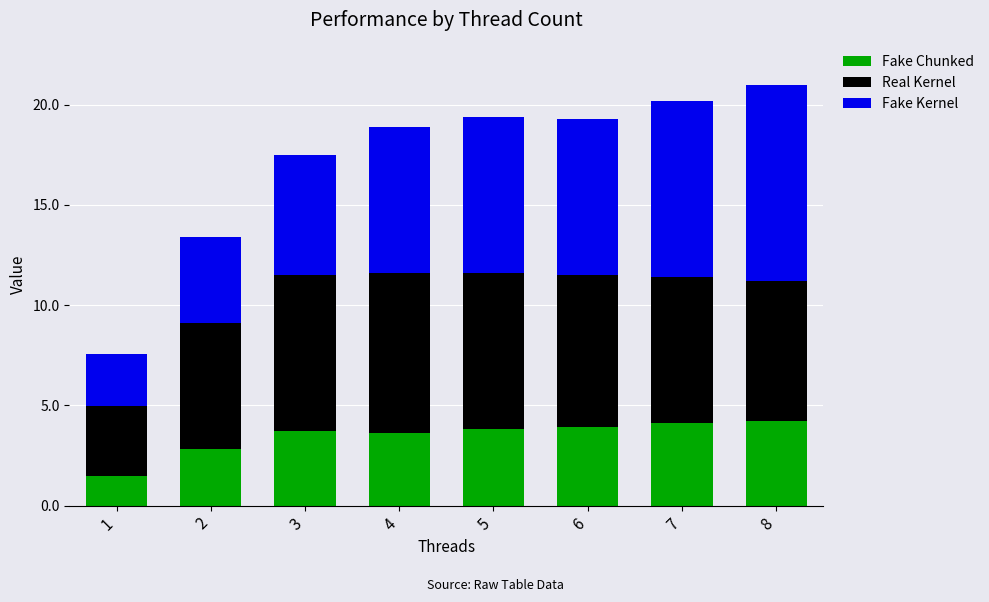

Reading left to right, transcribe the values for Fake Chunked.

1.5	2.8	3.7	3.6	3.8	3.9	4.1	4.2